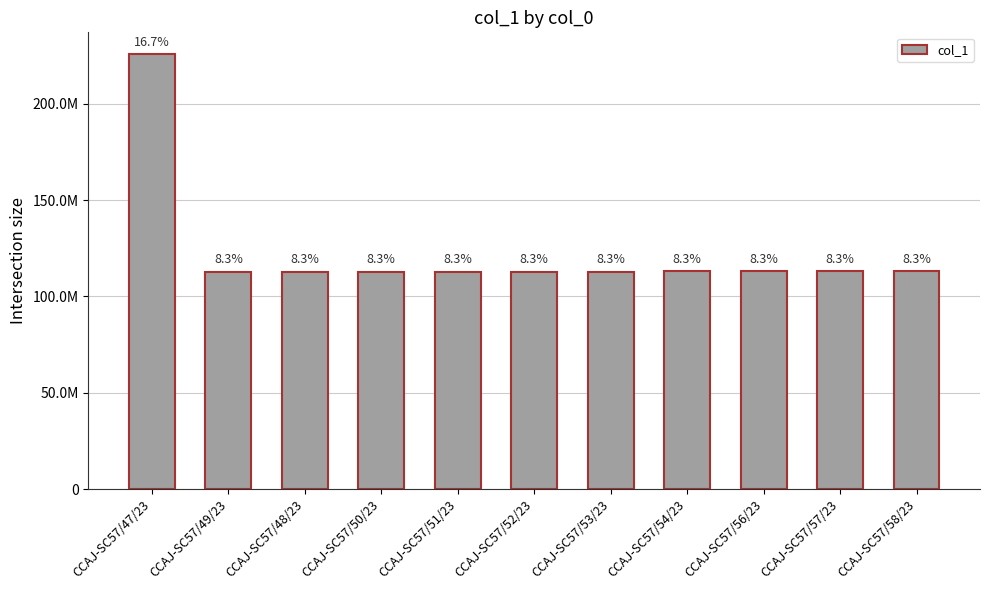

What is the difference between the maximum and minimum values?

112840315